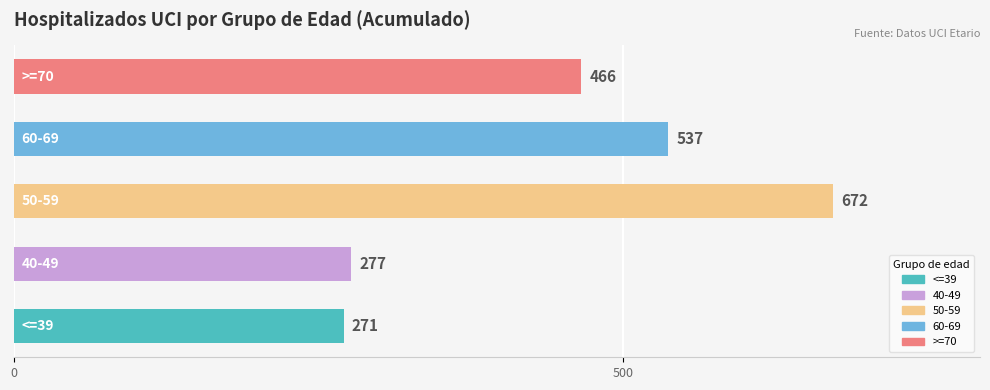

What is the difference between the maximum and second lowest values?

395